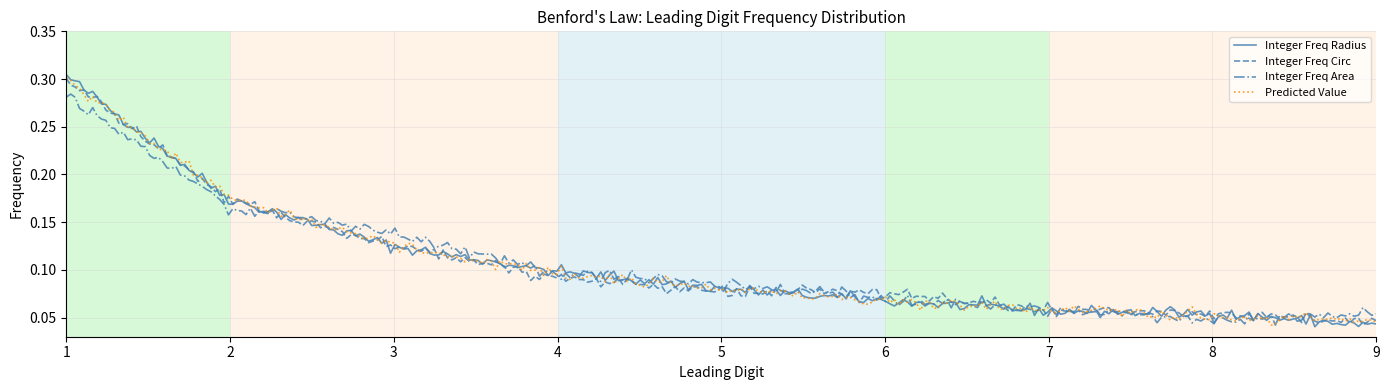

Which series has the widest spread of values?

Integer Freq Radius